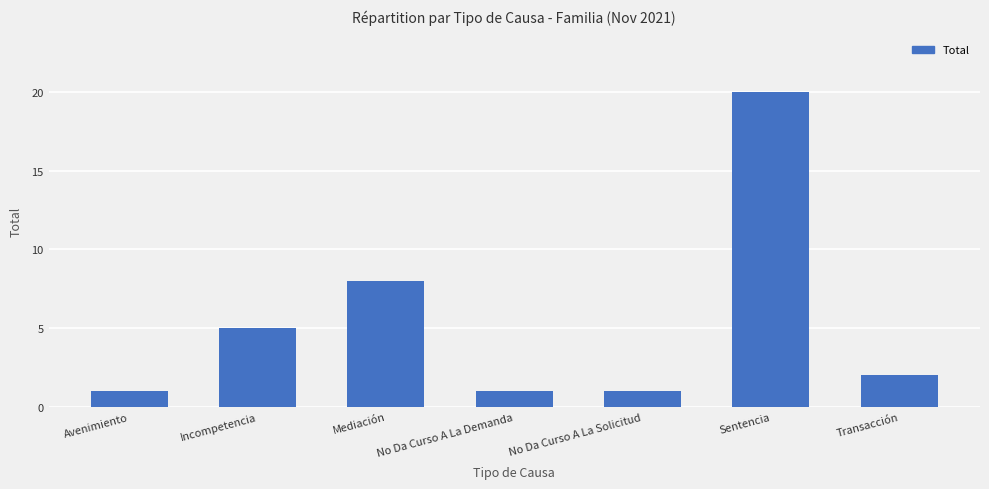

What is the change in value from Avenimiento to Transacción?

+1